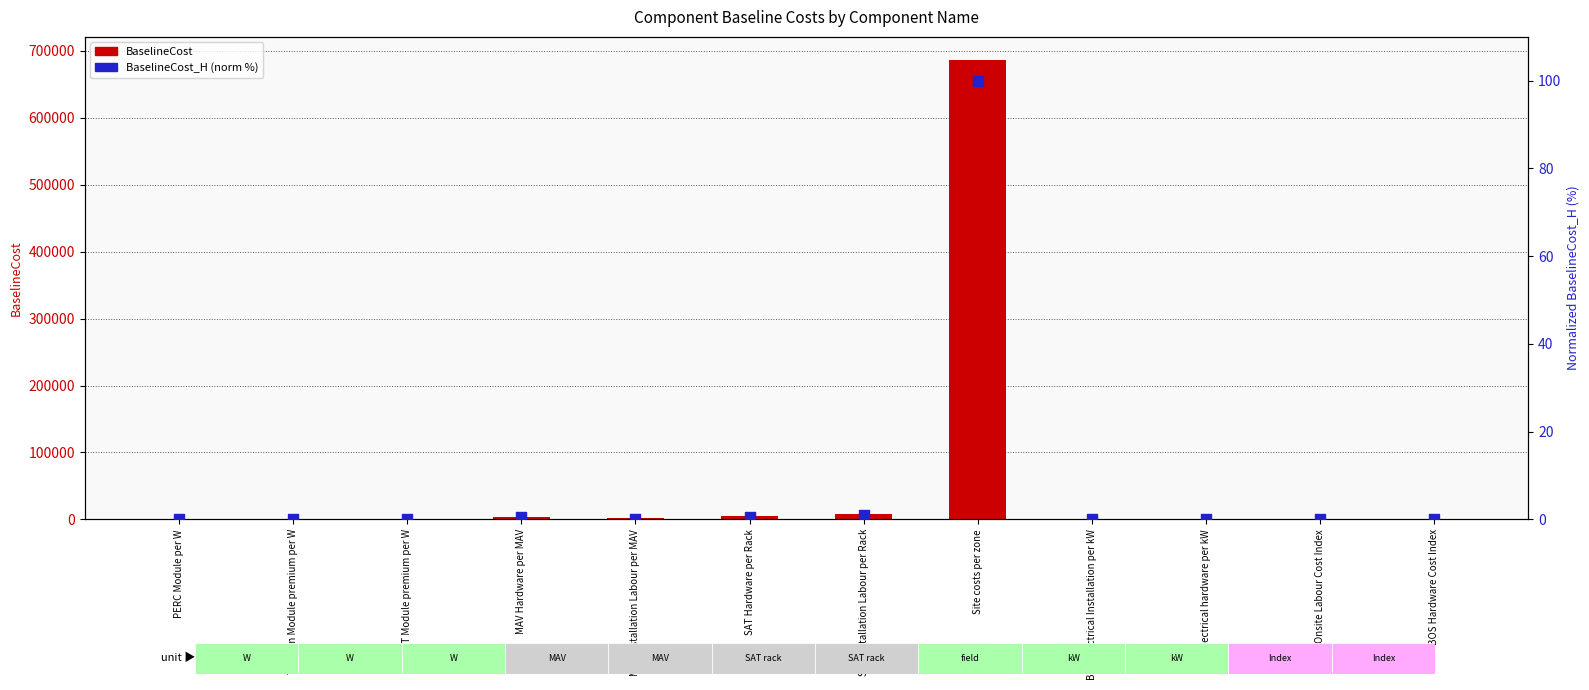

Which series reaches the maximum Y coordinate?

BaselineCost